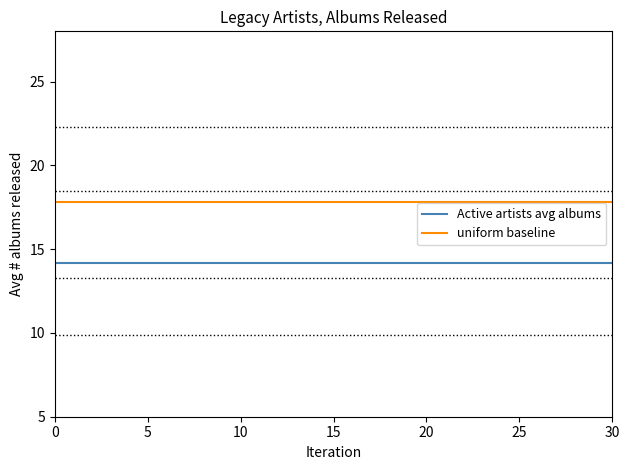

Reading left to right, extract all data points from this chart.

Active artists avg albums: 14.2	14.2	14.2	14.2	14.2	14.2	14.2	14.2	14.2	14.2	14.2	14.2	14.2	14.2	14.2	14.2	14.2	14.2	14.2	14.2	14.2	14.2	14.2	14.2	14.2	14.2	14.2	14.2	14.2	14.2	14.2
uniform baseline: 17.8	17.8	17.8	17.8	17.8	17.8	17.8	17.8	17.8	17.8	17.8	17.8	17.8	17.8	17.8	17.8	17.8	17.8	17.8	17.8	17.8	17.8	17.8	17.8	17.8	17.8	17.8	17.8	17.8	17.8	17.8